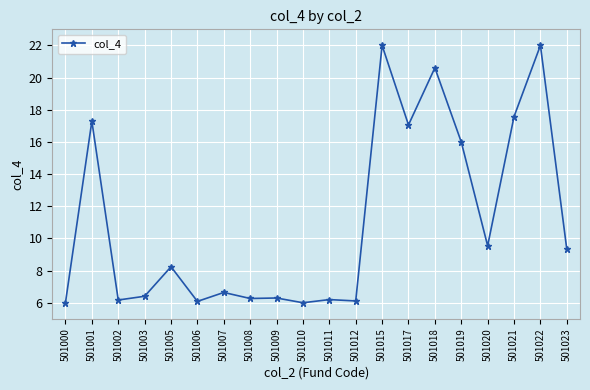

What is the smallest value displayed?

6.0